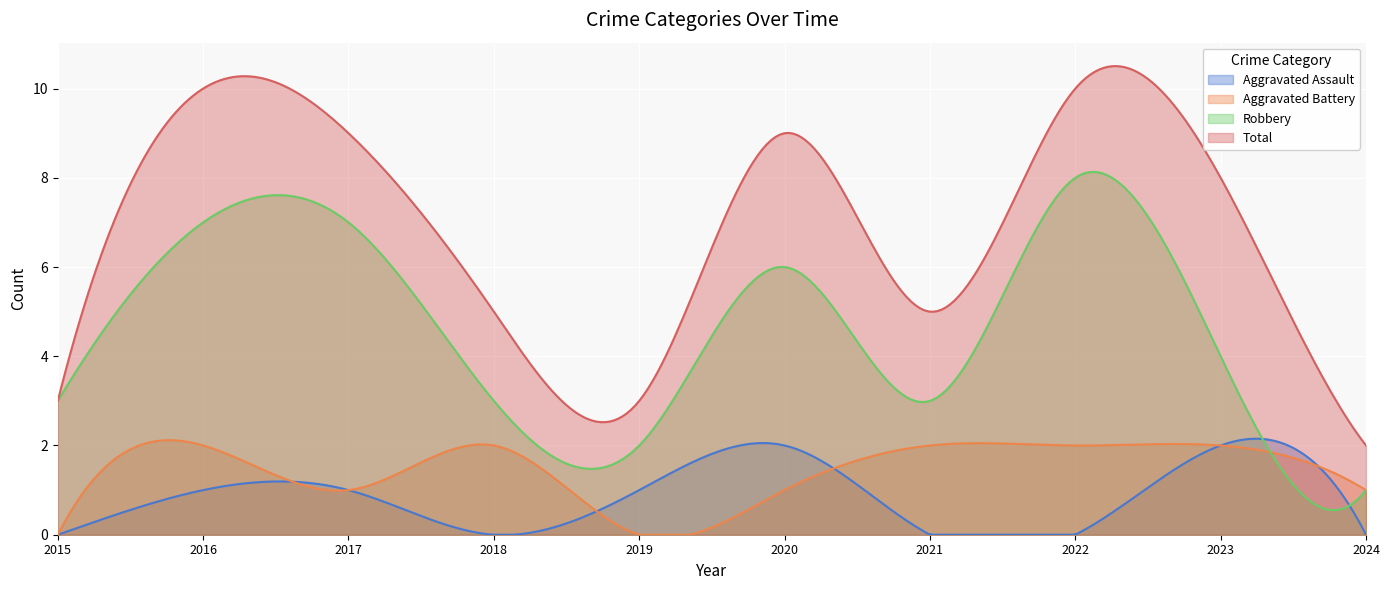

What is the difference between the second highest and second lowest values in the Aggravated Battery series?

2.1